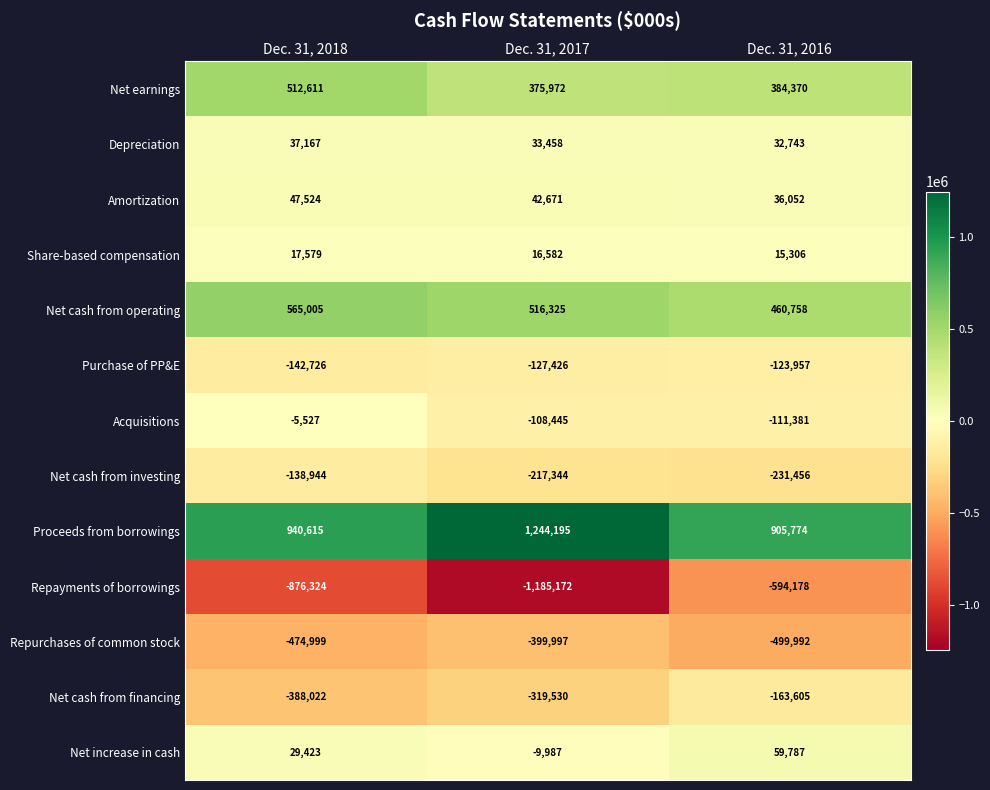

What is the spread (max minus min) of values at Dec. 31, 2016?

1499952